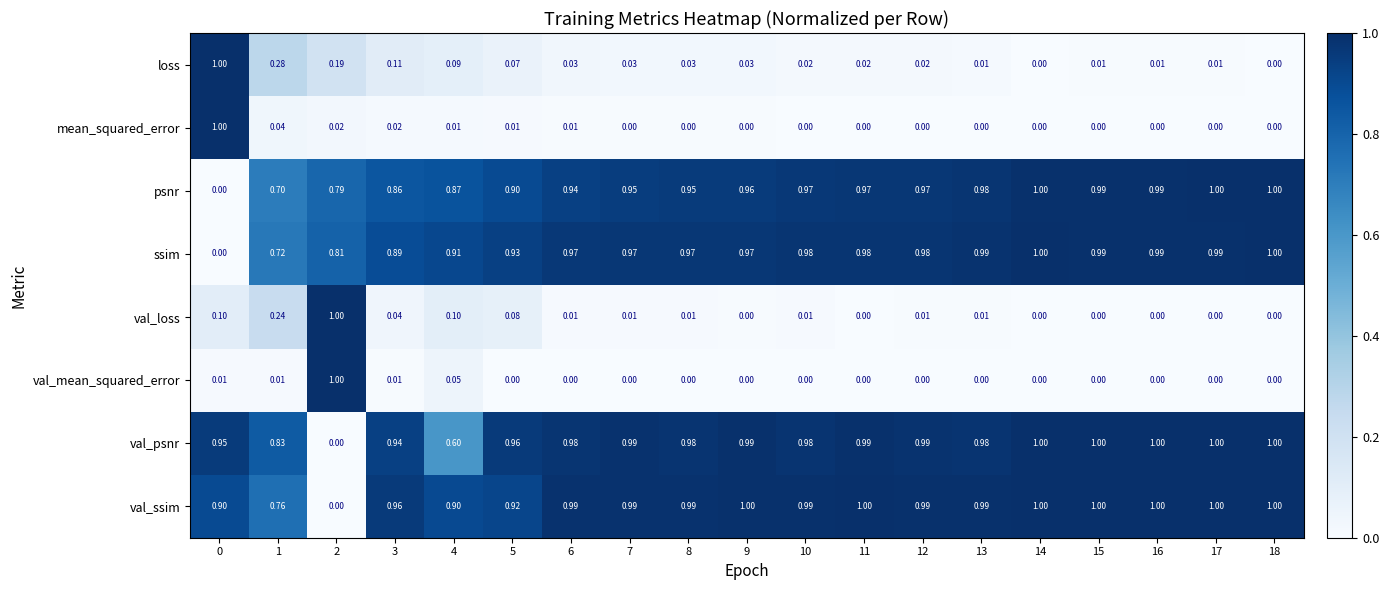

Which series has the largest total across all categories?

val_ssim